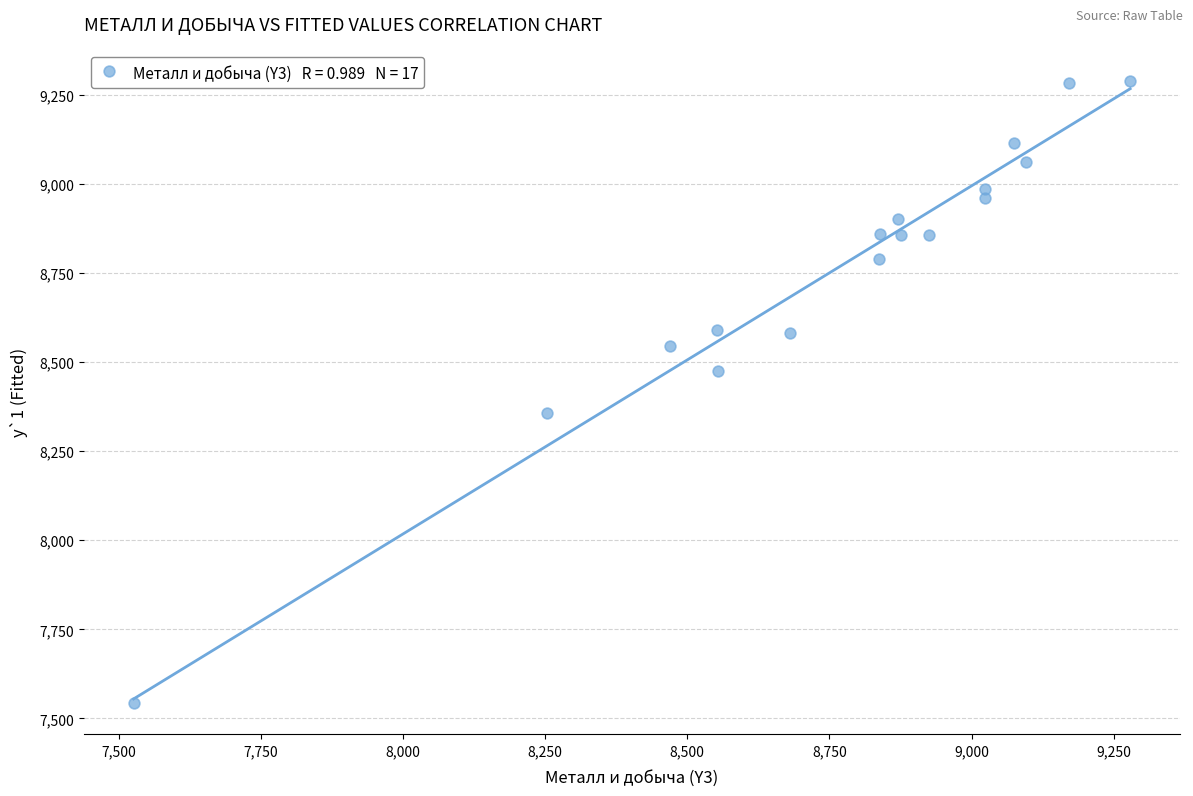

What is the range of X values (max minus min)?

1752.2